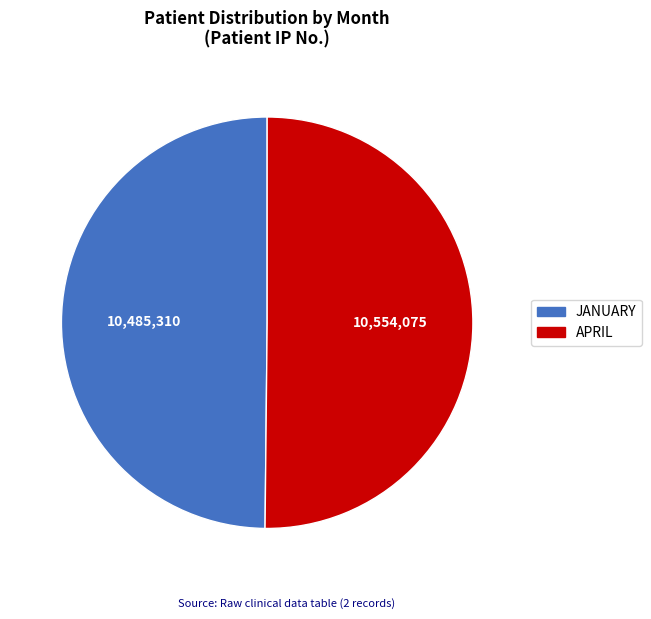

What is the ratio of the value at APRIL to the value at JANUARY?

1.0